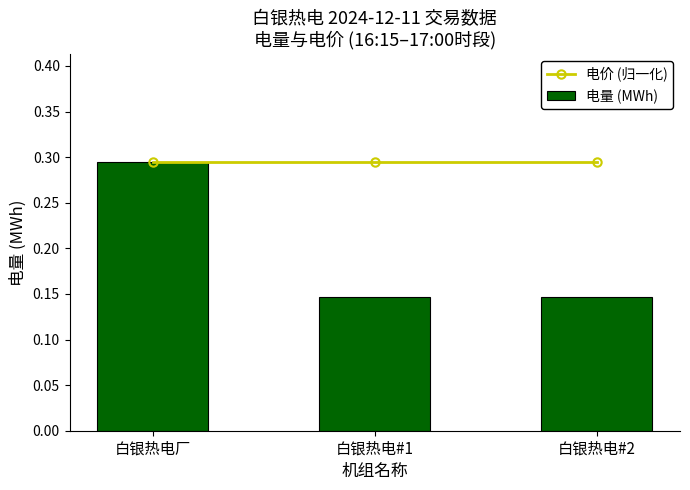

Reading left to right, extract all data points from this chart.

电价 (归一化): 白银热电厂=0.3	白银热电#1=0.3	白银热电#2=0.3
电量 (MWh): 白银热电厂=0.3	白银热电#1=0.1	白银热电#2=0.1